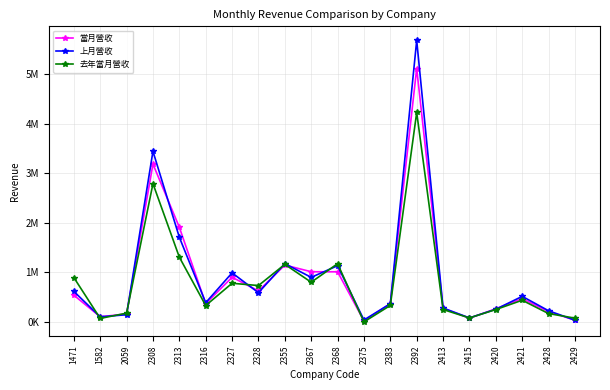

Reading left to right, transcribe all the data shown in this chart.

當月營收: 1471=540678	1582=105331	2059=162064	2308=3184848	2313=1911424	2316=368576	2327=902646	2328=627425	2355=1148799	2367=1013651	2368=1012586	2375=22150	2383=370124	2392=5113114	2413=275987	2415=77147	2420=266590	2421=471006	2428=210668	2429=36152
上月營收: 1471=616863	1582=103470	2059=146676	2308=3442923	2313=1709743	2316=389556	2327=990707	2328=590571	2355=1176957	2367=900391	2368=1135330	2375=40272	2383=368966	2392=5680109	2413=281974	2415=82172	2420=256831	2421=517033	2428=226463	2429=36100
去年當月營收: 1471=896942	1582=71827	2059=178487	2308=2790765	2313=1307768	2316=331825	2327=781113	2328=735033	2355=1162430	2367=802176	2368=1176000	2375=1838	2383=334102	2392=4226874	2413=251211	2415=81714	2420=251131	2421=438803	2428=169802	2429=77548